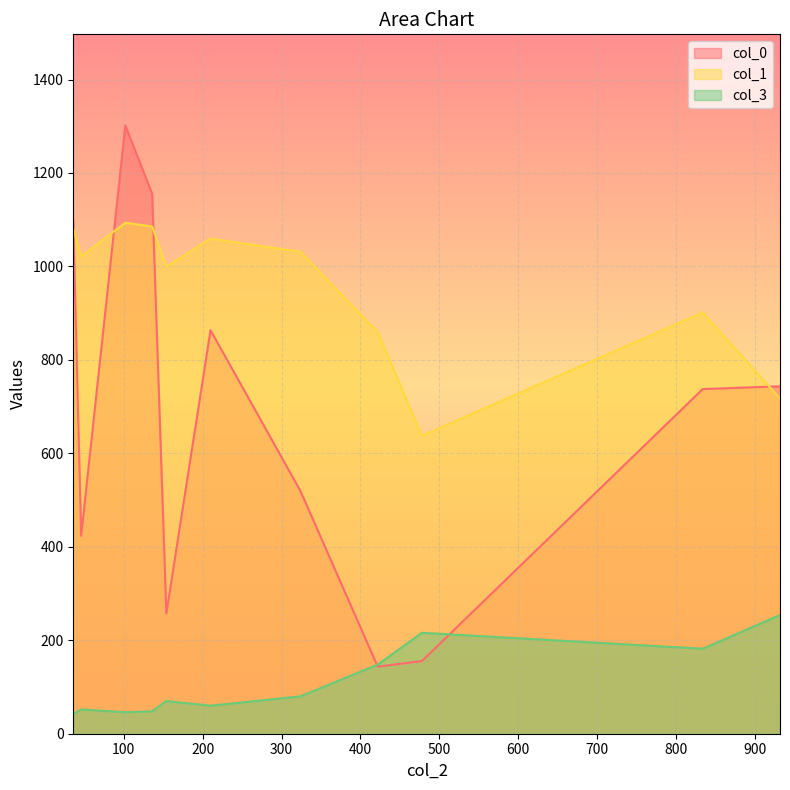

The value of col_1 at 154 is 363.6. True or false?

False